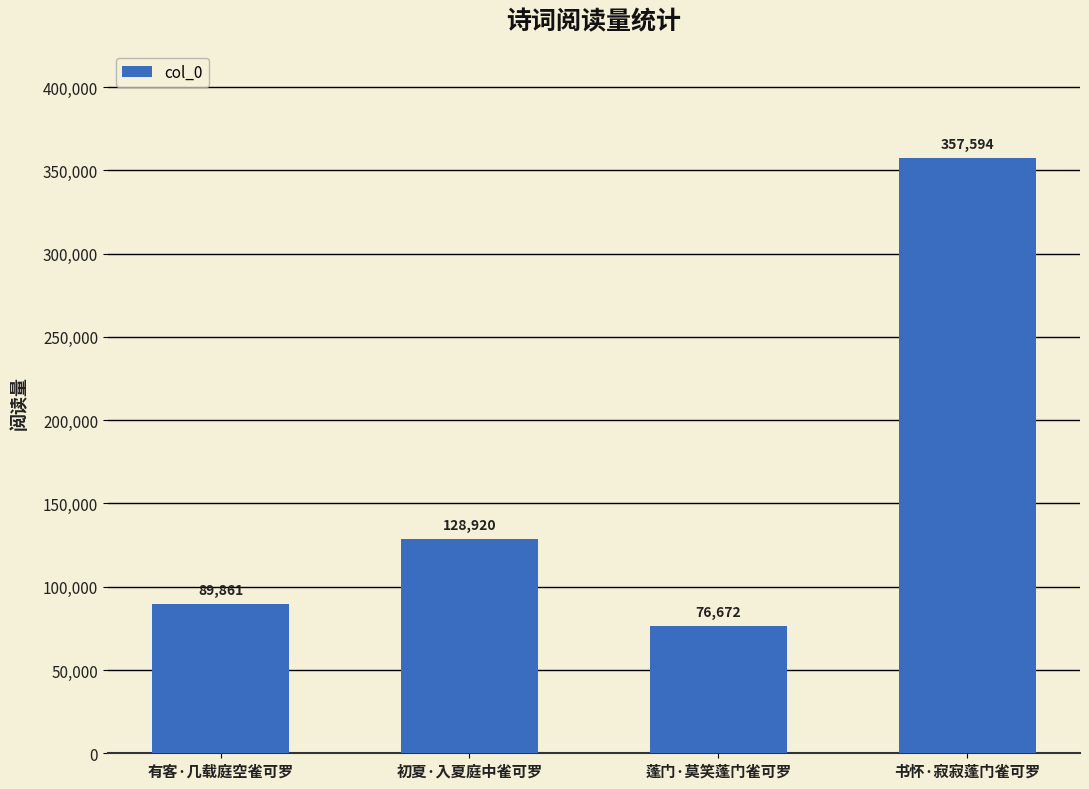

What value does the data have at 书怀·寂寂蓬门雀可罗, to the nearest 10?

357590